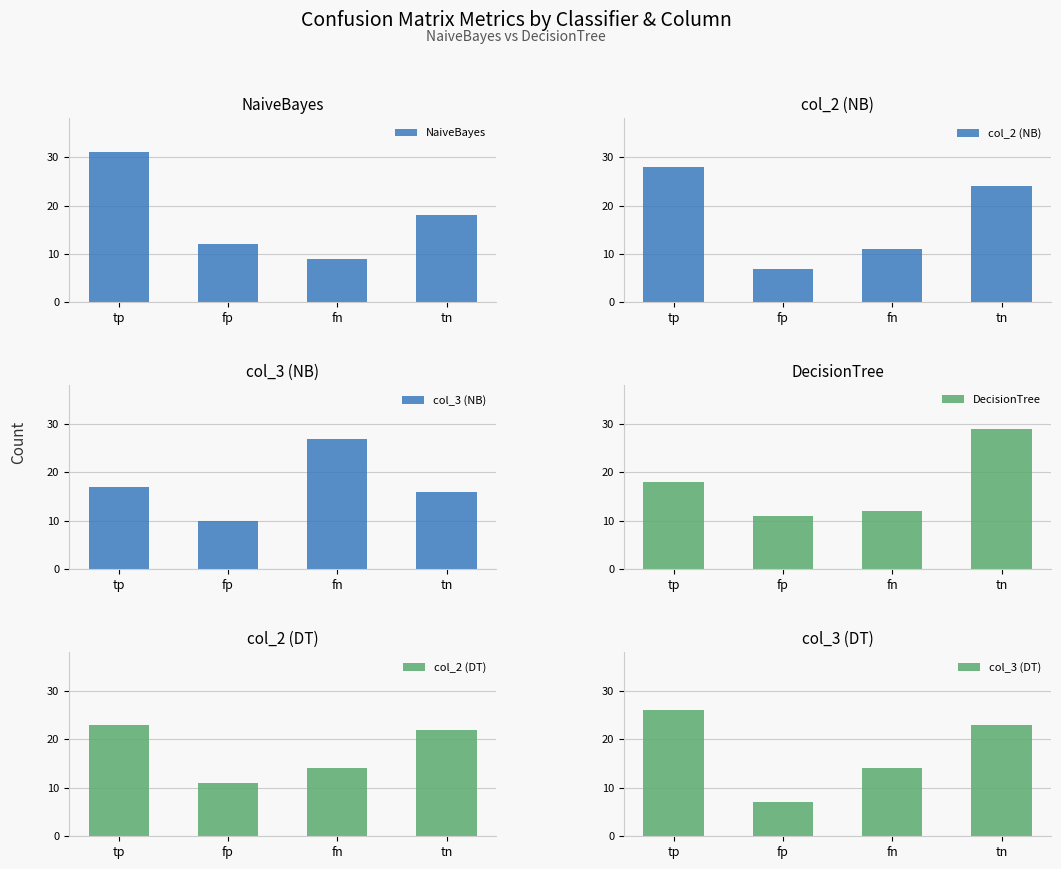

What is the value of the col_2 (DT) bar at the 3rd from the left?

14